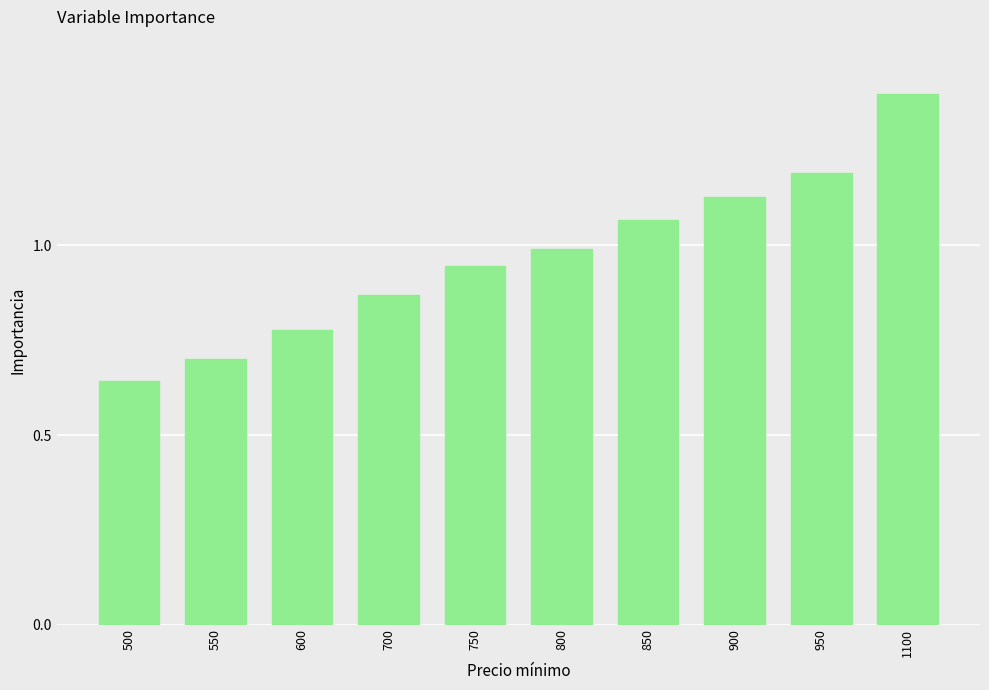

List the labels in order of value, largest first.

1100, 950, 900, 850, 800, 750, 700, 600, 550, 500